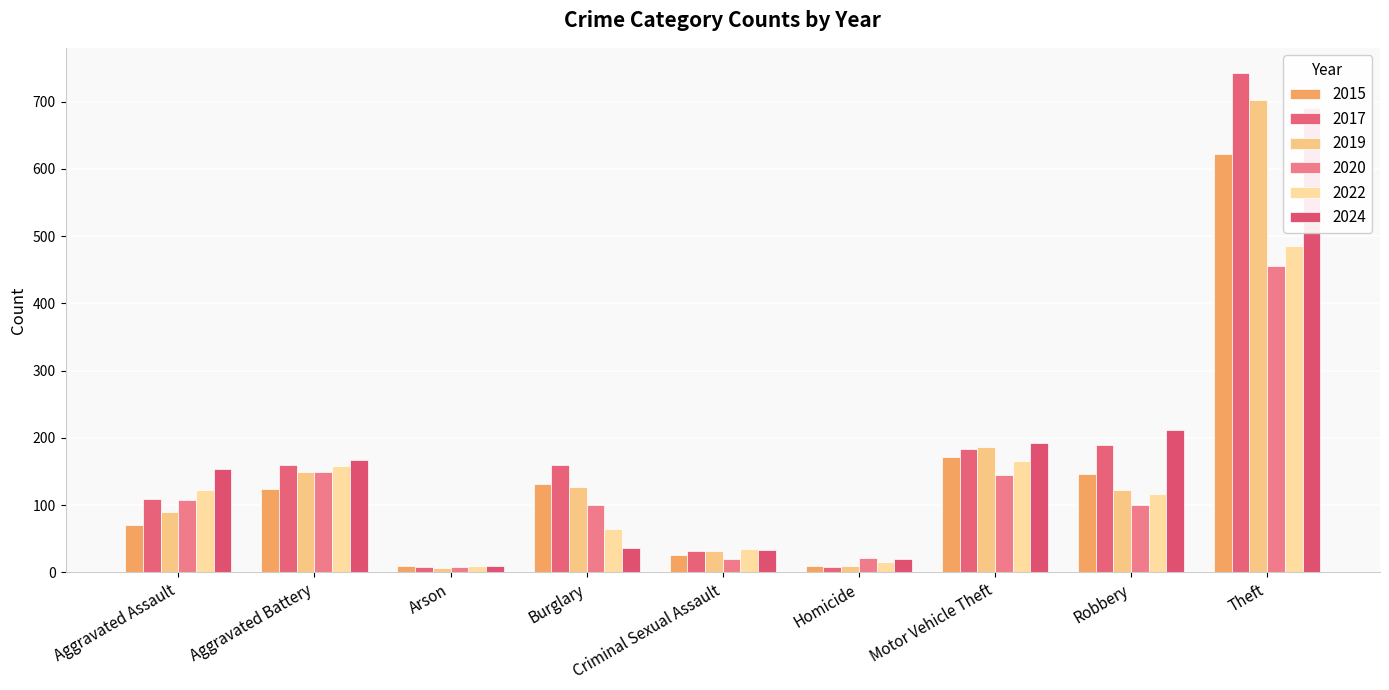

How many values in the 2024 series are below 153?

4